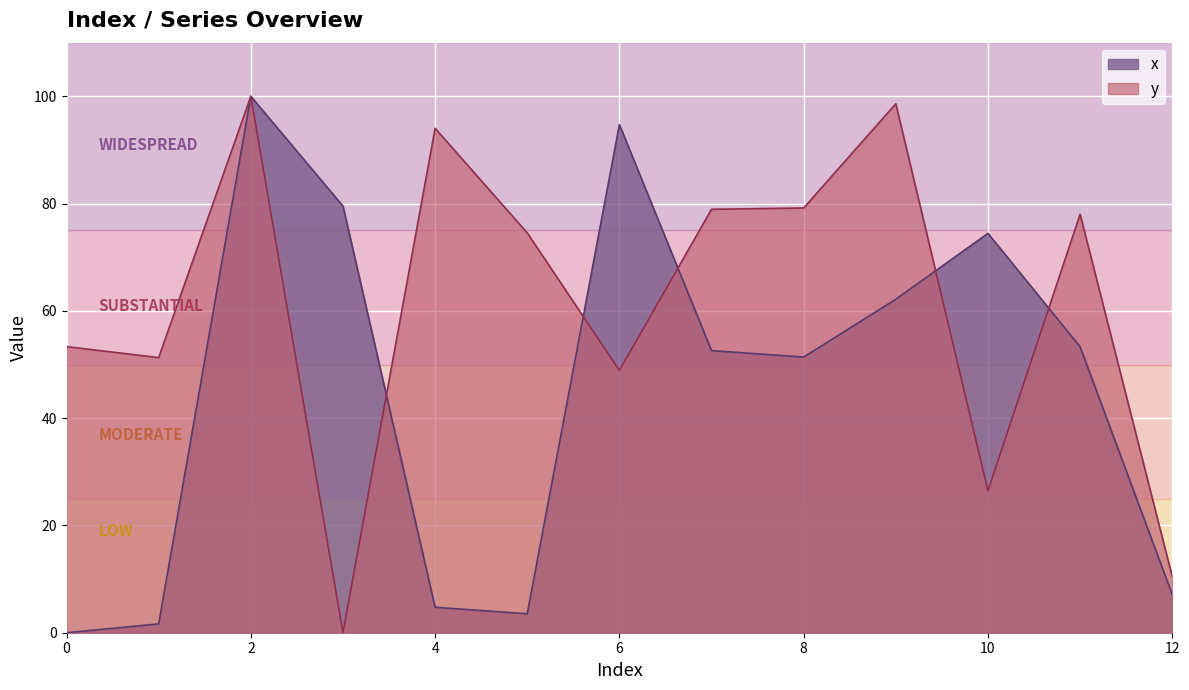

Which series has the largest total across all categories?

y